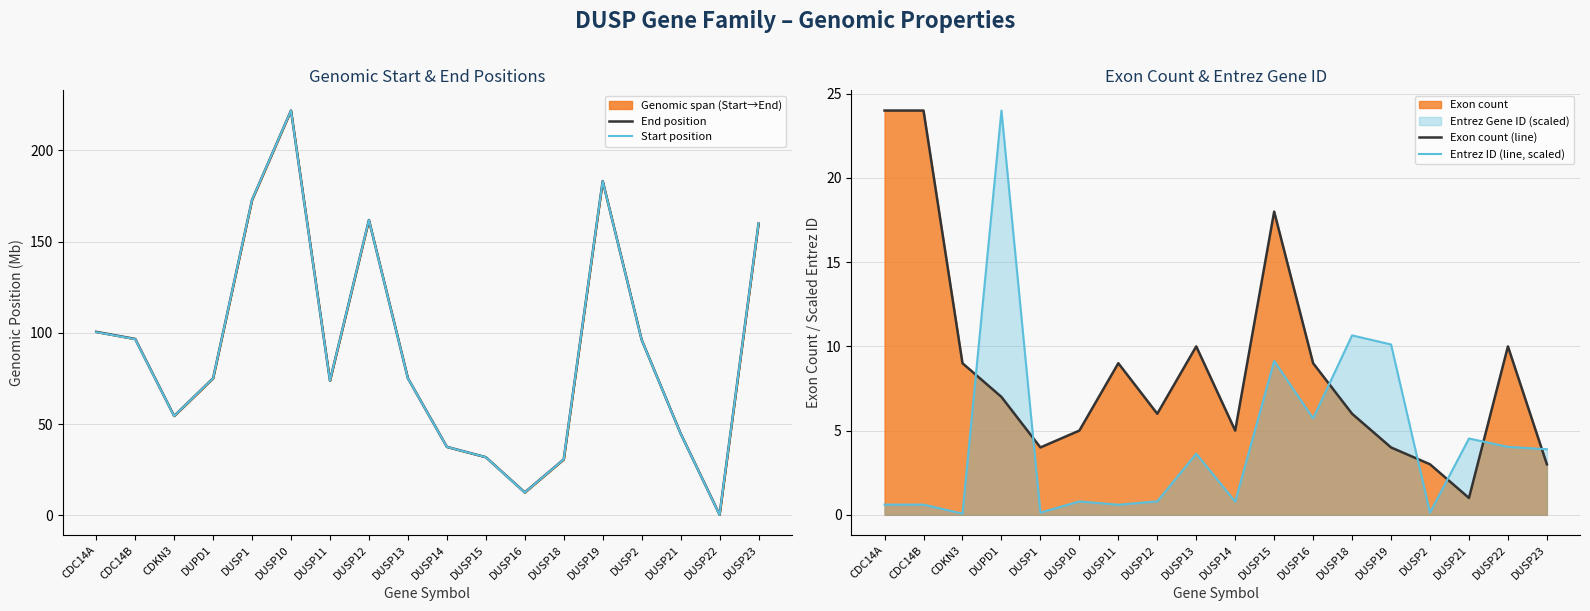

At which category is the sum across all series the highest?

DUSP10